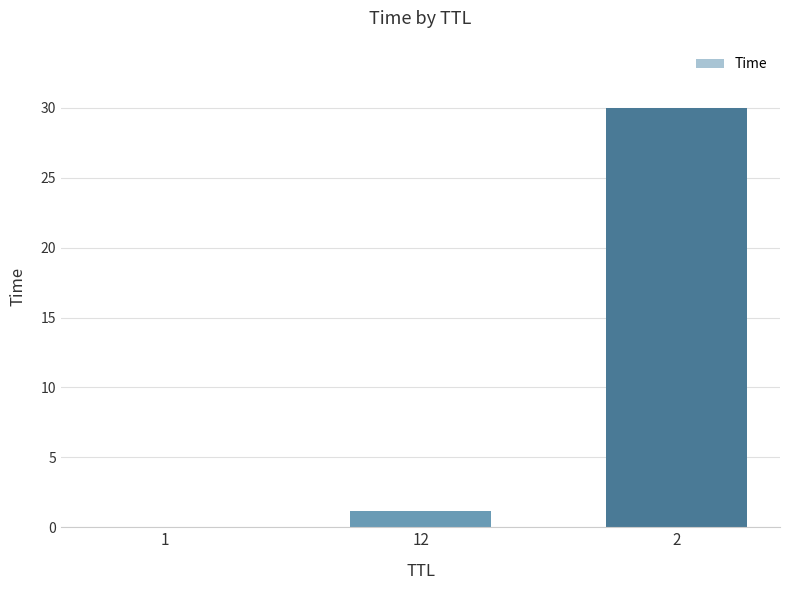

The value at 1 is 0.0. True or false?

True